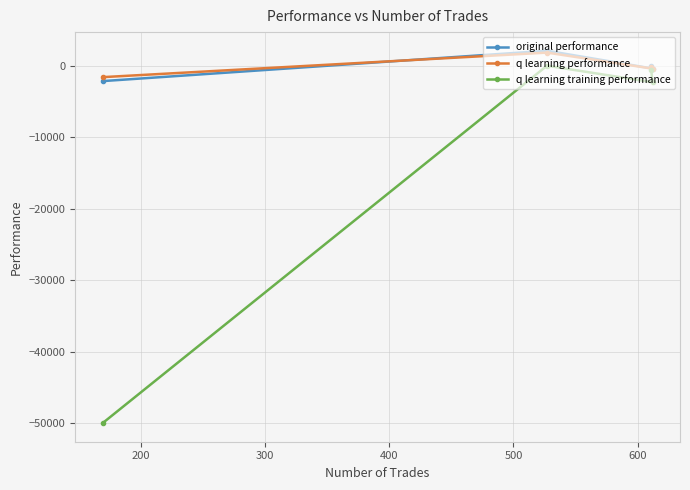

What is the value of the q learning performance point at the 2nd from the left?

1853.1